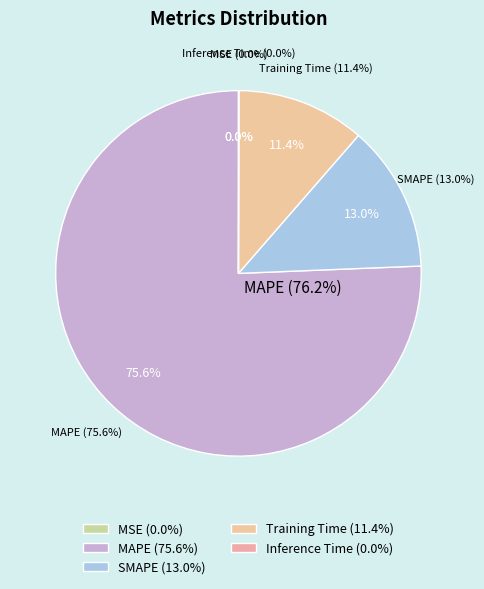

What is the smallest slice in the pie chart?

MSE